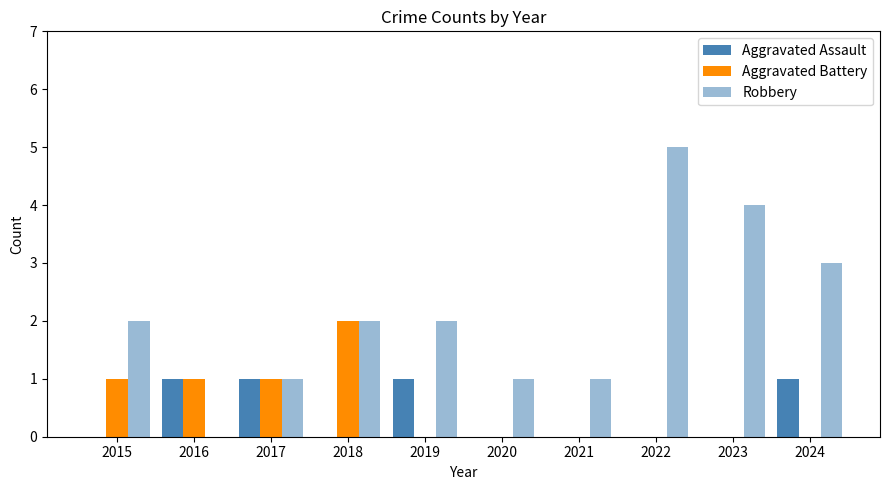

The value of Robbery at 2023 is 4. True or false?

True